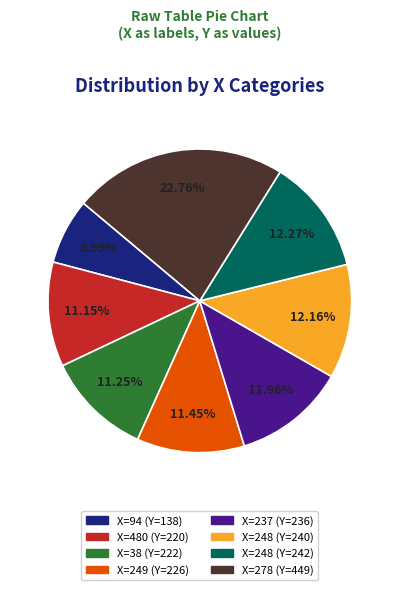

Does any single category account for the majority?

No